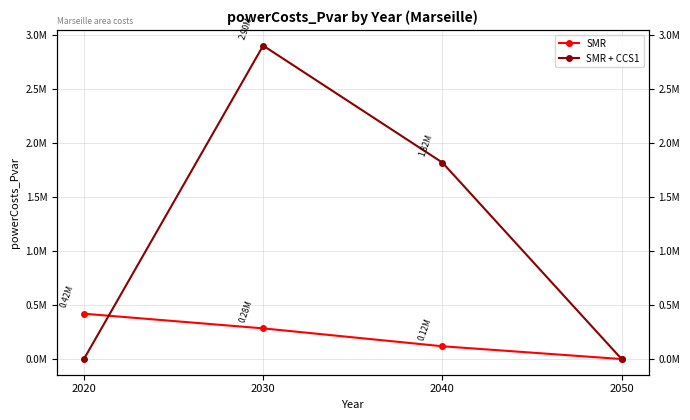

What is the difference between the SMR + CCS1 values at 2030 and 2050?

2897494.4